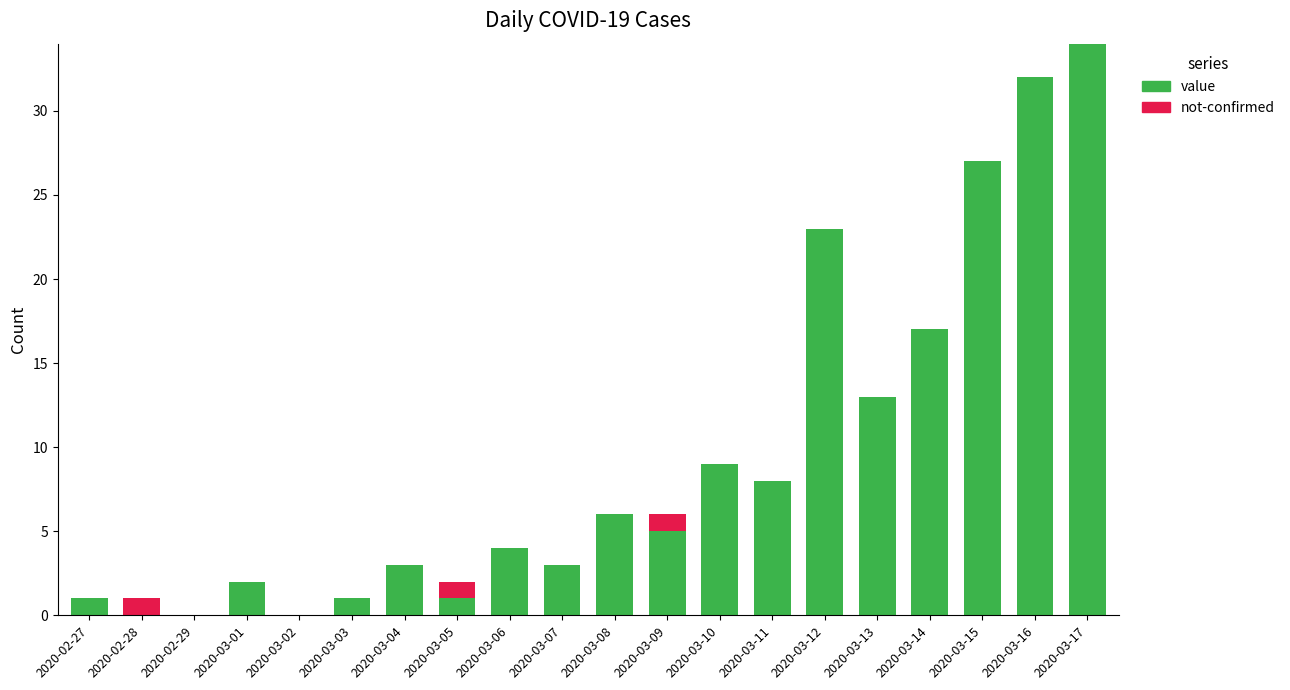

What is the average value of the value series?

9